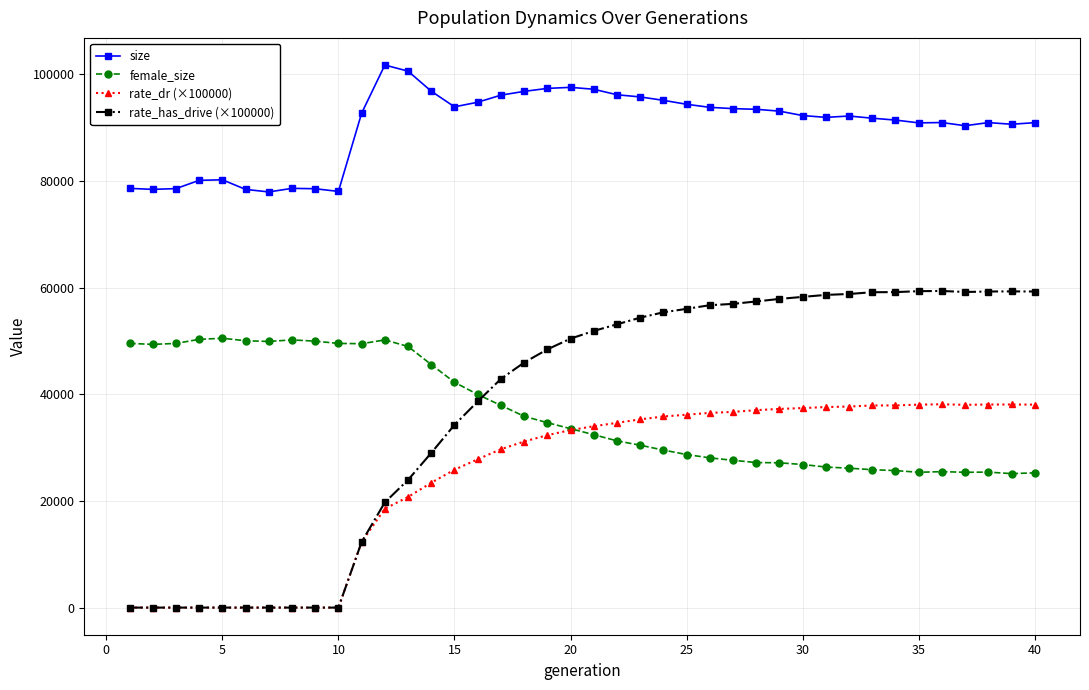

What is the maximum value for rate_has_drive (×100000)?

59394.1